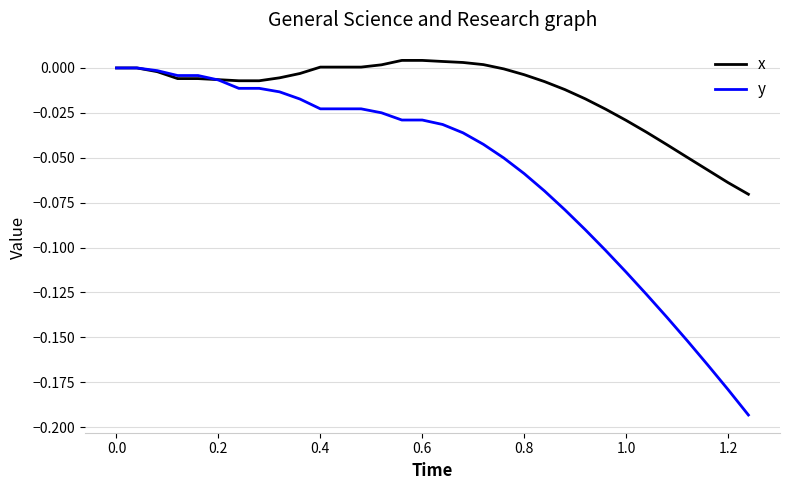

List the series in order of their overall mean, highest first.

x, y